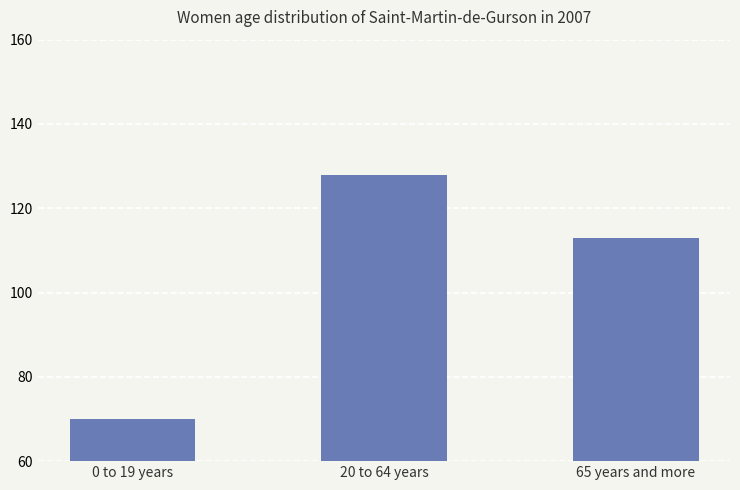

Rank the categories by value from lowest to highest.

0 to 19 years, 65 years and more, 20 to 64 years